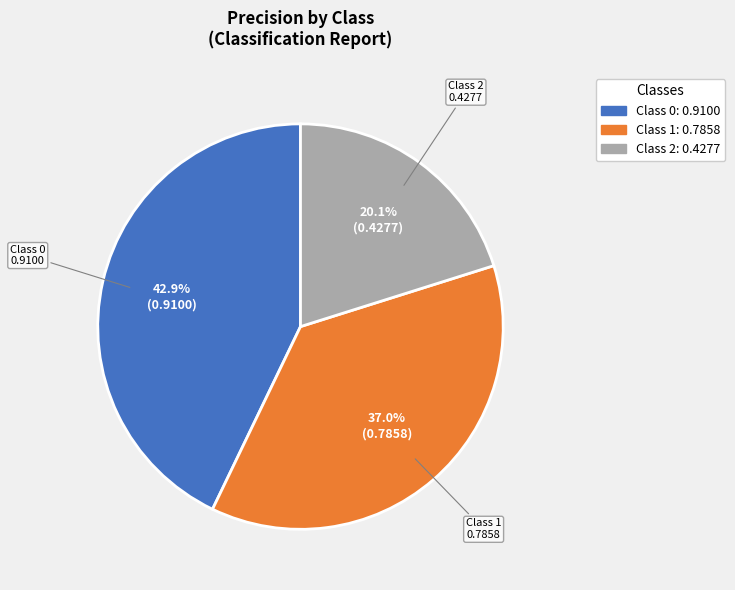

Does any single category account for the majority?

No